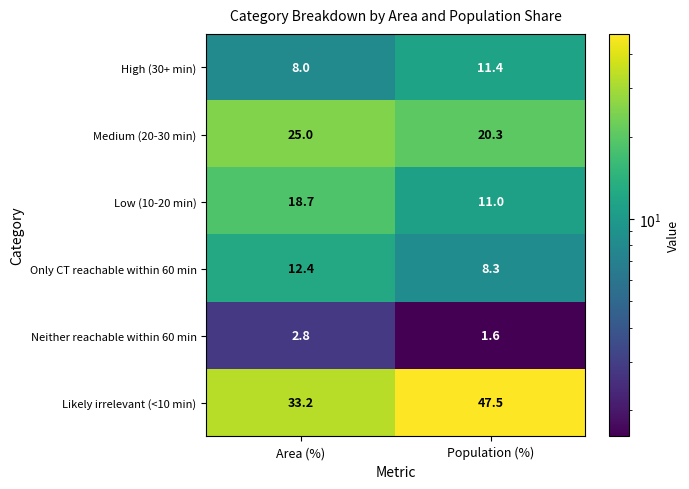

At how many categories does at least one series exceed 7?

2